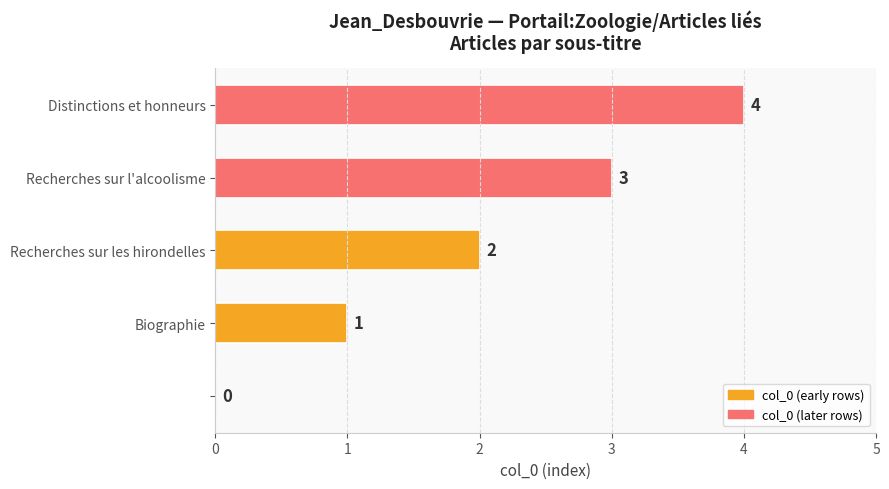

How many values are above zero?

4